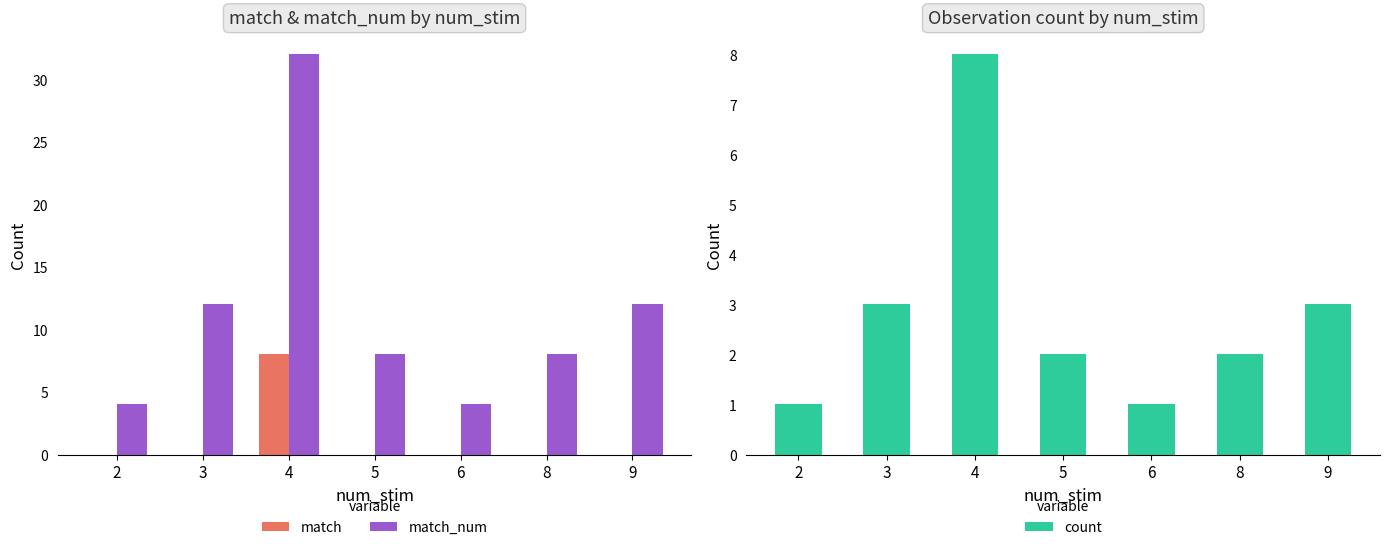

How many groups of bars are there?

7